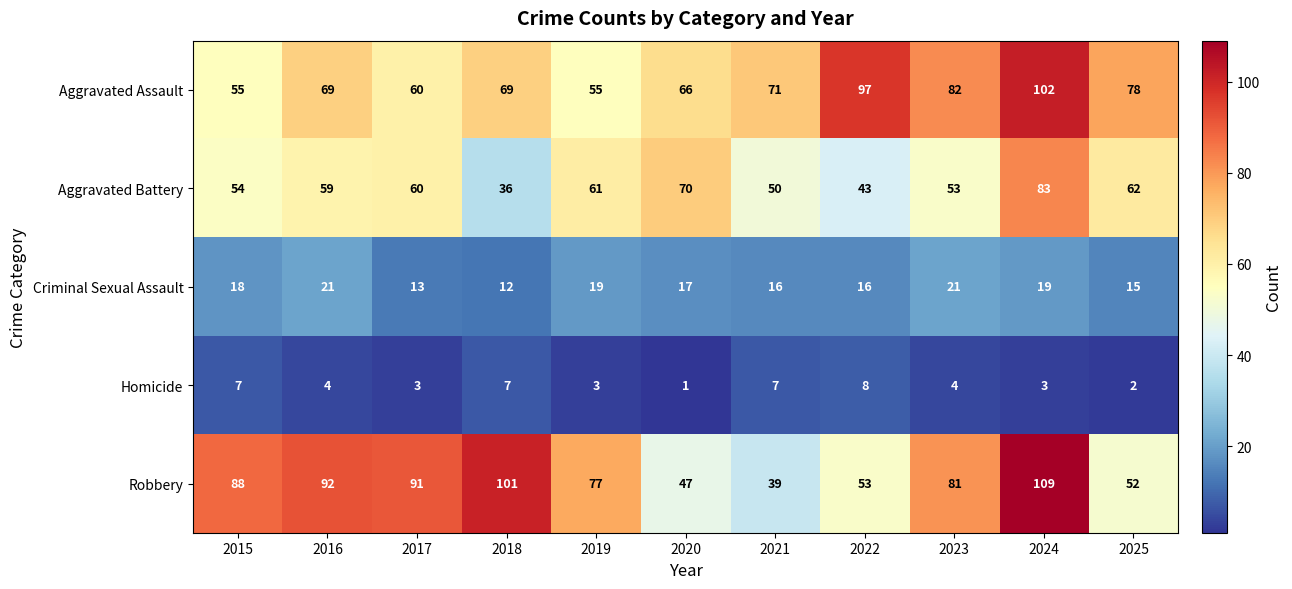

What is the difference between the highest and lowest values at 2017?

88